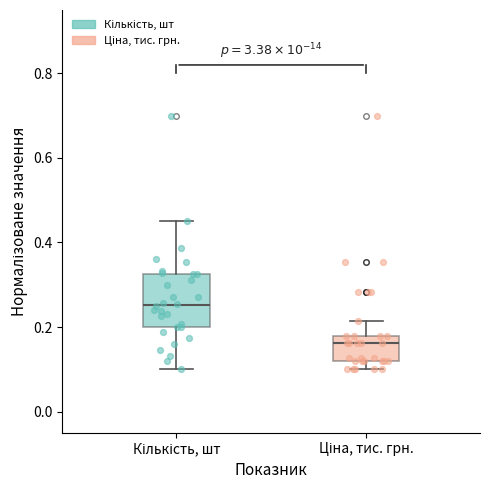

Reading left to right, transcribe this box plot: for each box, give where its median line is, the range the box spans, and where its two whiskers end, as read against the y-axis. The values are not printed on the chart, so give them approximately, as read against the axis.

Кількість, шт: median 0.26, box 0.20 to 0.32, whiskers 0.10 to 0.46
Ціна, тис. грн.: median 0.16, box 0.12 to 0.18, whiskers 0.10 to 0.22